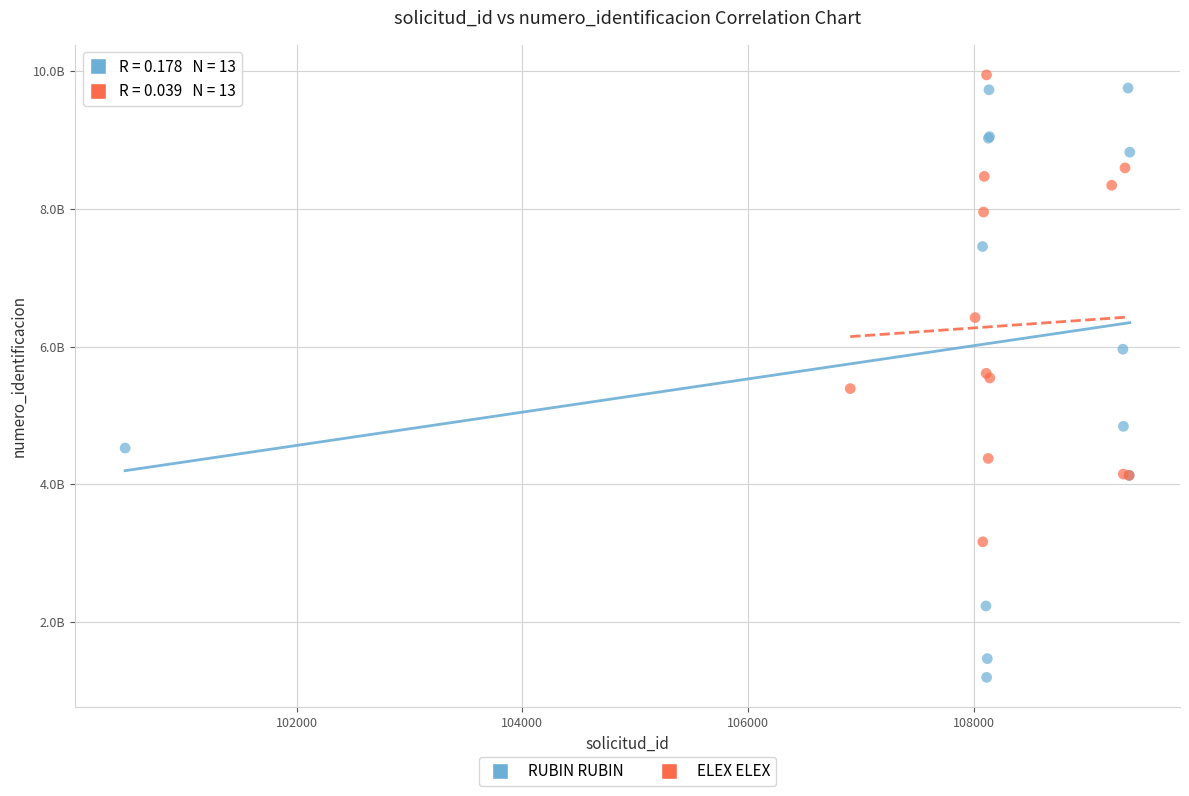

Which series contains the highest Y value?

ELEX ELEX